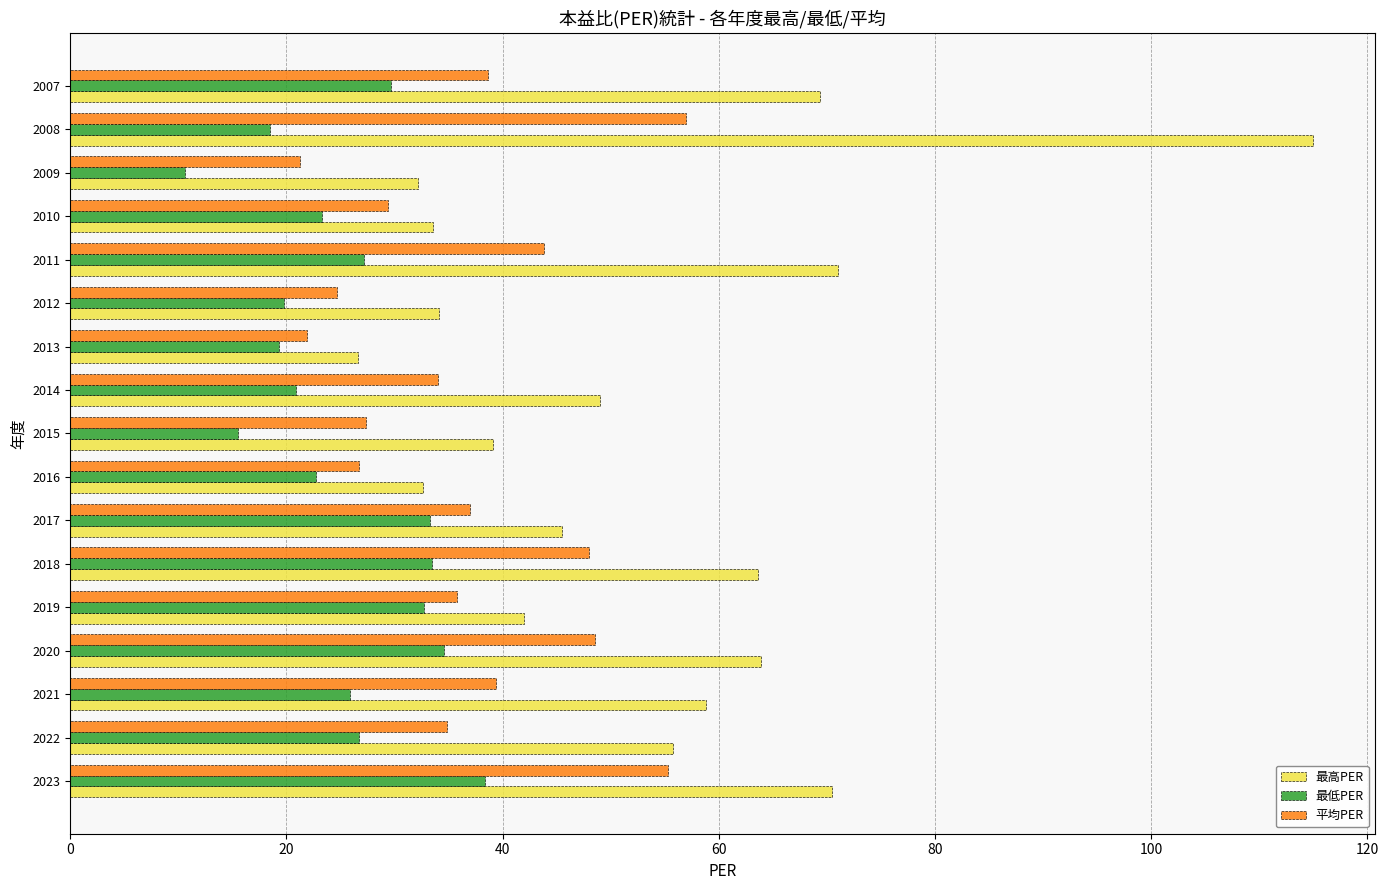

The 最低PER series shows 18.5 at 2008. True or false?

True